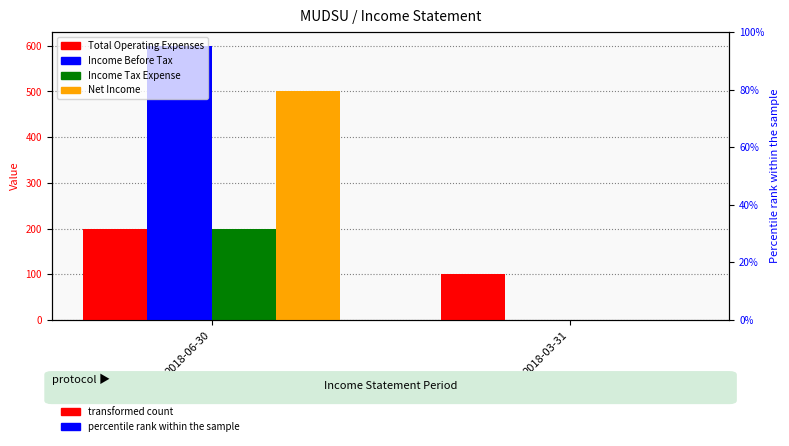

True or false: Income Before Tax has a value of 600.0 at 2018-06-30.

True